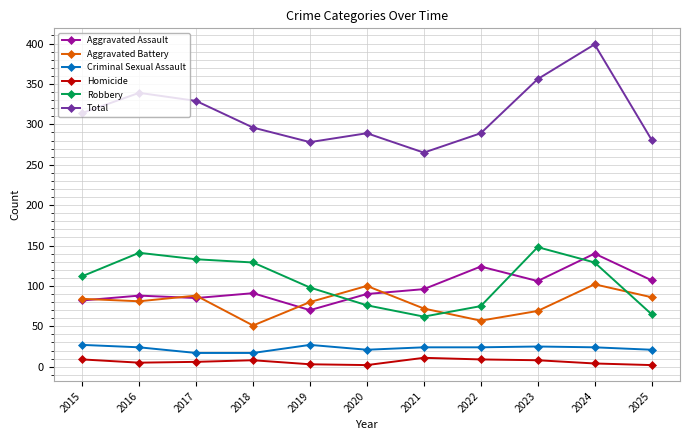

How many interior local peaks does the Aggravated Battery series have?

3